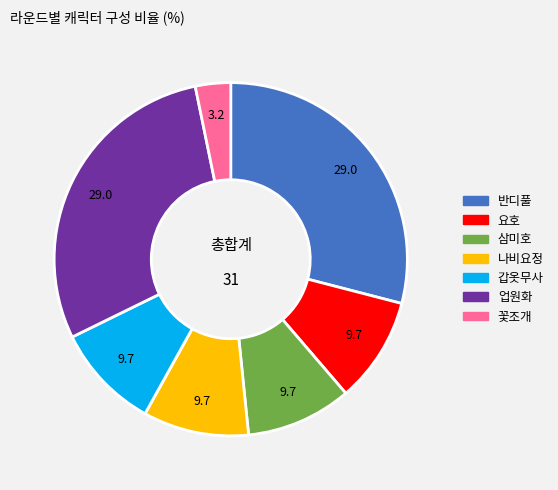

Does any single category account for the majority?

No